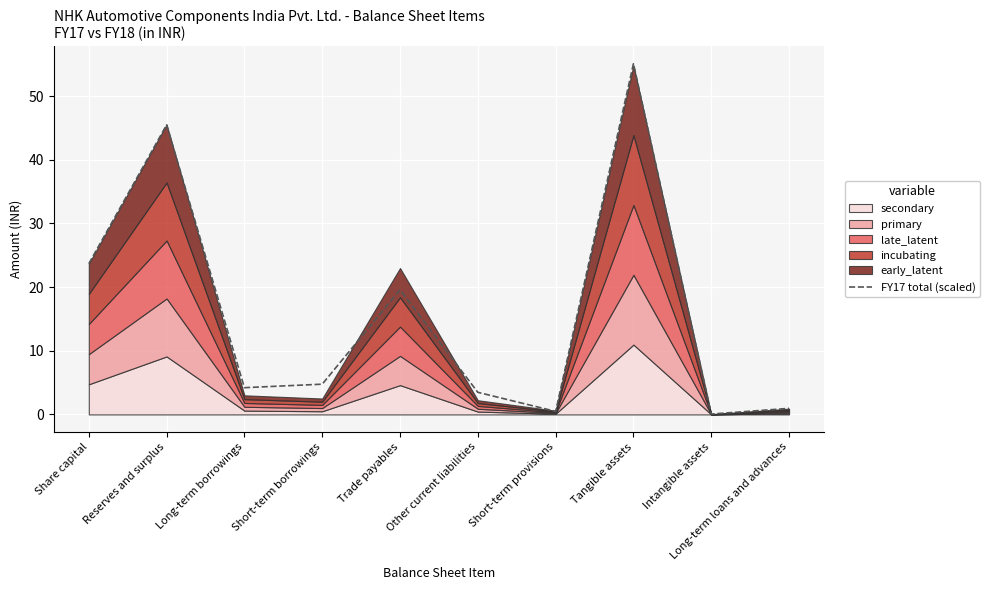

What is the value of the 7th point from the left?

0.5